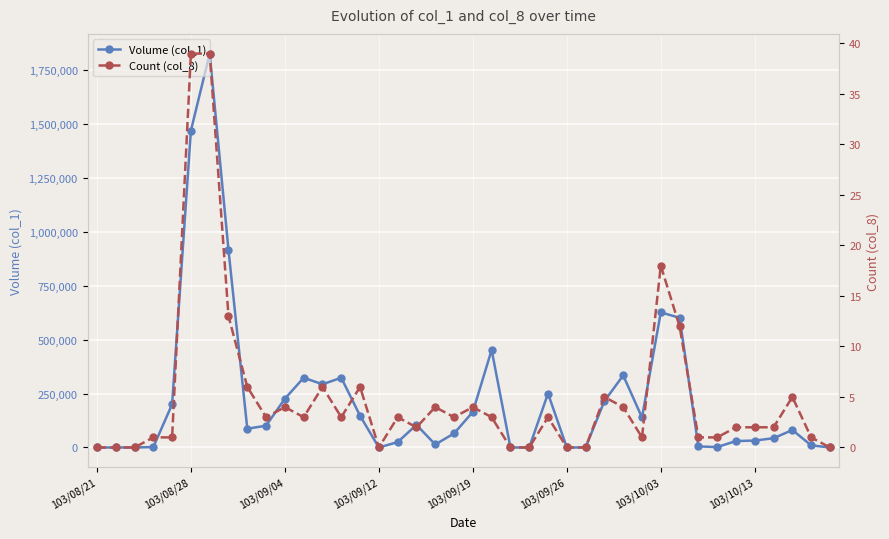

How many lines are shown in the chart?

2